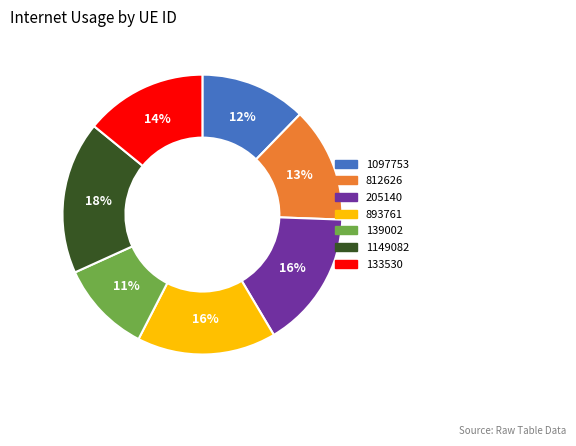

Count the number of slices in the pie.

7